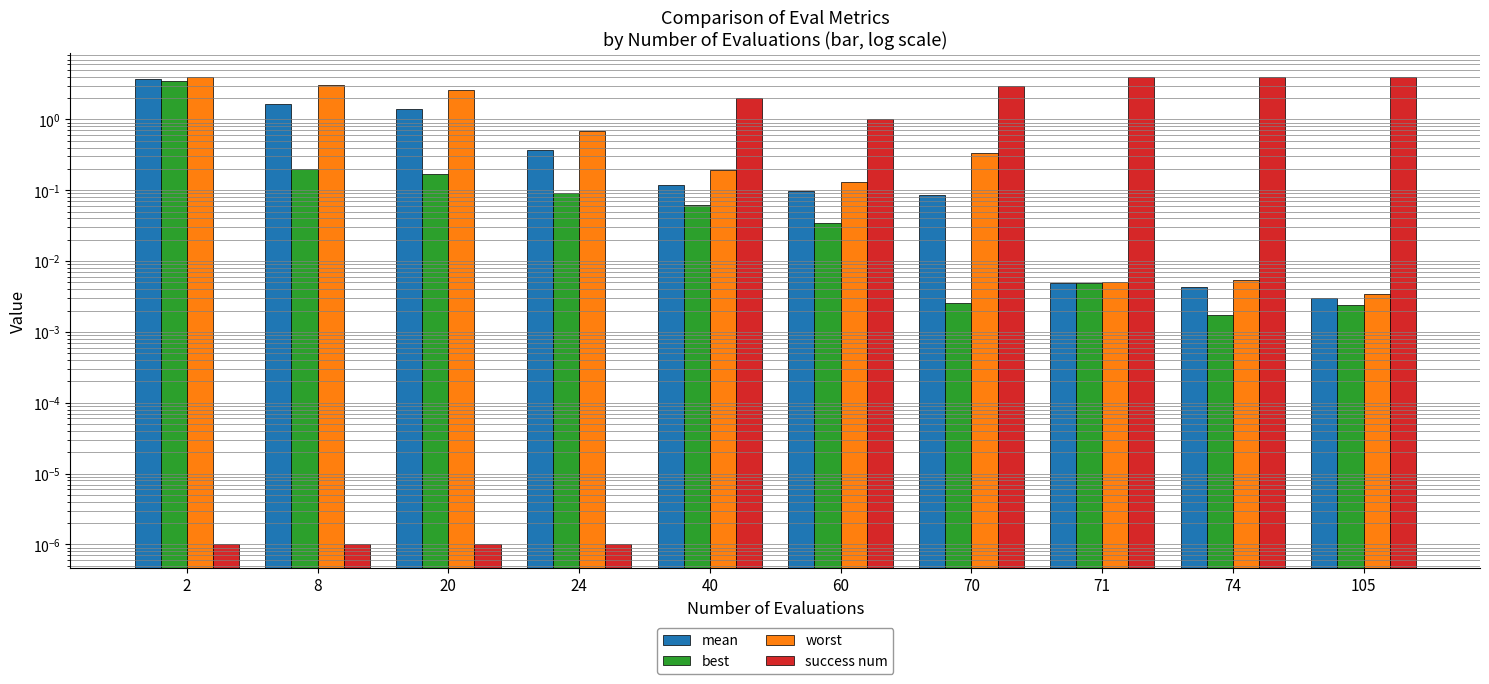

What is the average value of the worst series?

1.1